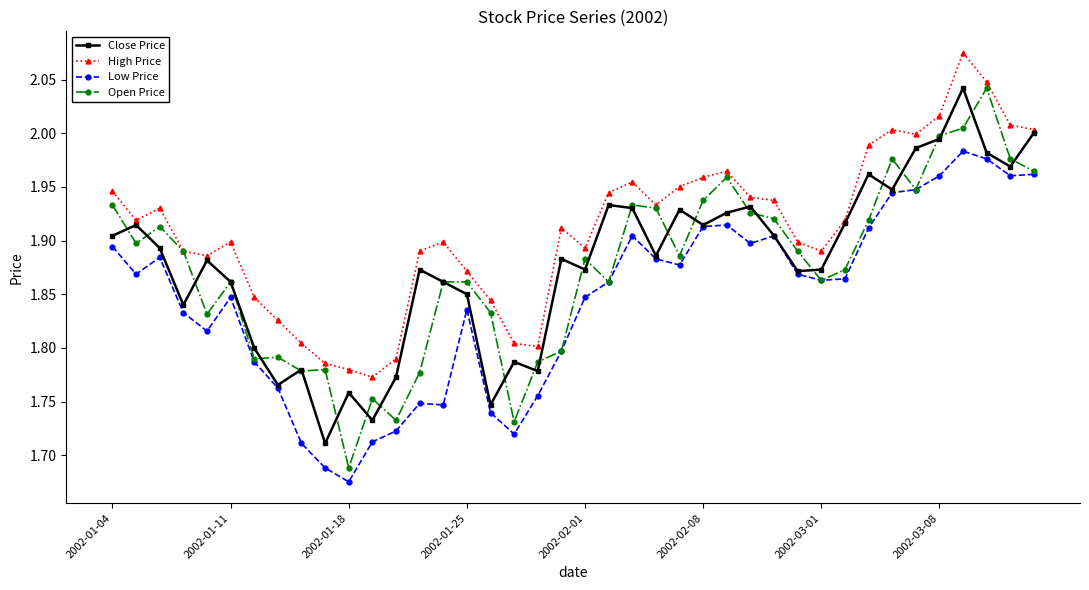

How many lines are shown in the chart?

4